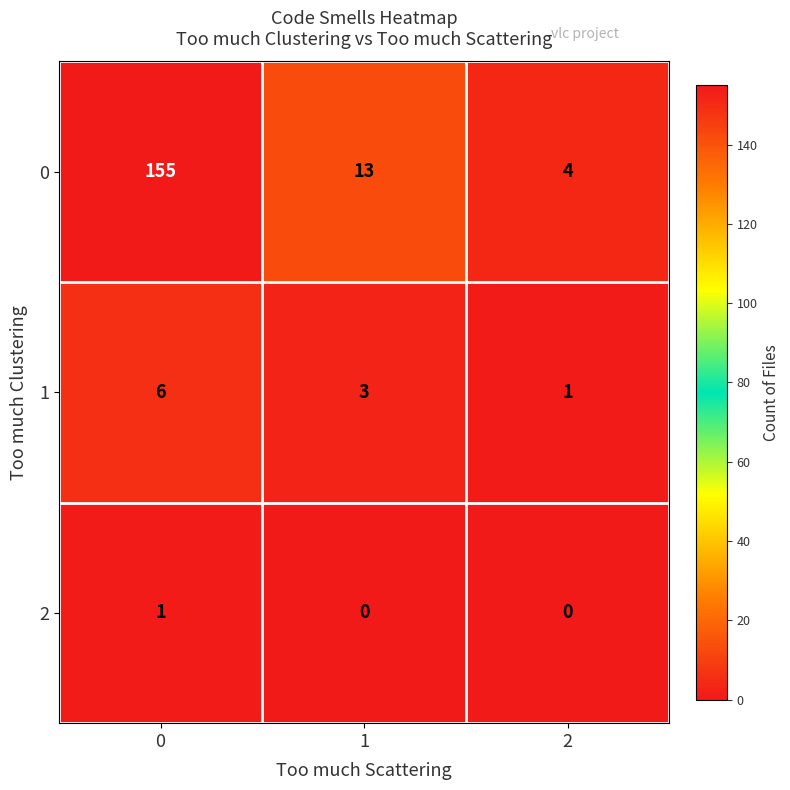

Is it true that 0 equals 6 at 2?

False